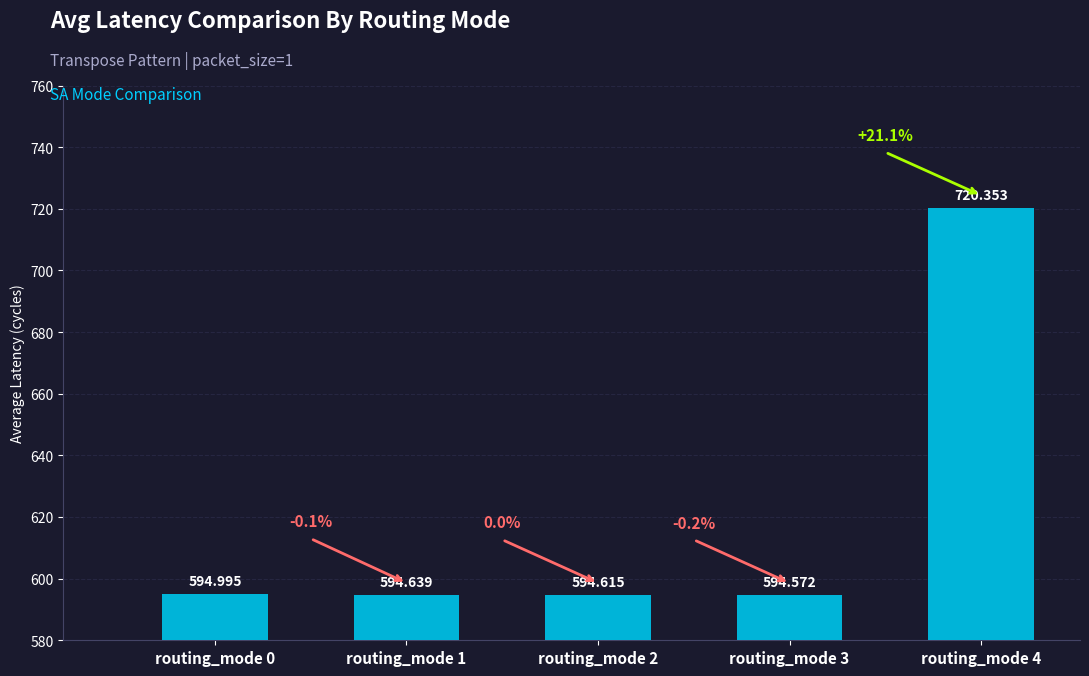

Is it true that the value at routing_mode 2 is 594.6?

True